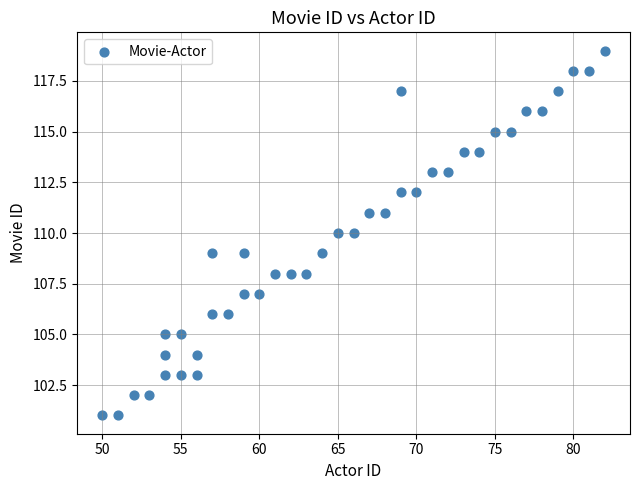

What is the range of X values (max minus min)?

32